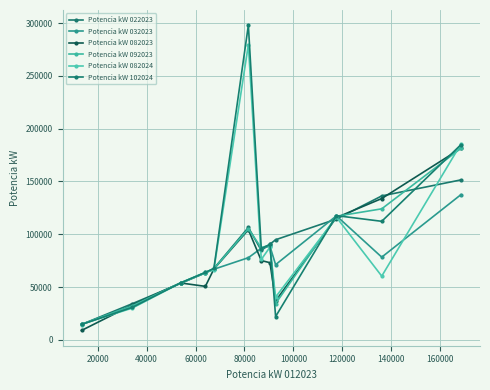

What is the difference between the maximum and minimum values in the Potencia kW 092023 series?

166950.0